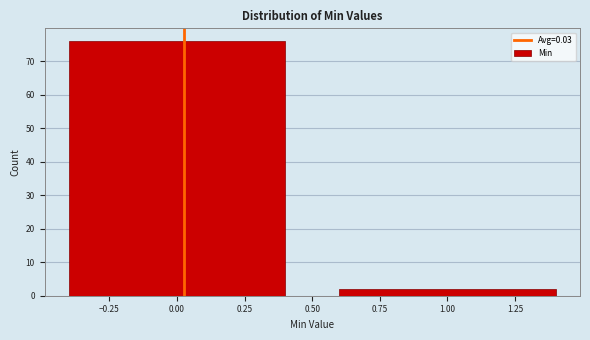

What is the height of the bar covering -0.5 to 0.5 on the x-axis? The values are not printed on the chart, so give them approximately, as read against the axis.

76